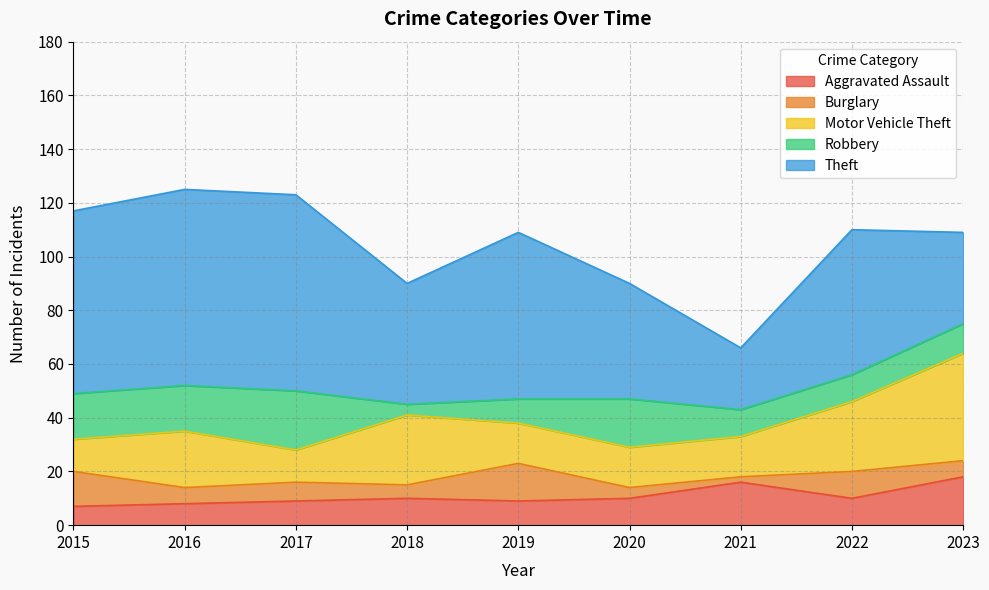

What is the spread (max minus min) of values at 2019?

53